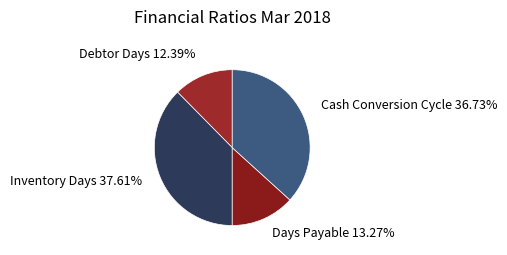

To the nearest percent, what is the difference between the largest and smallest slice percentages?

25%